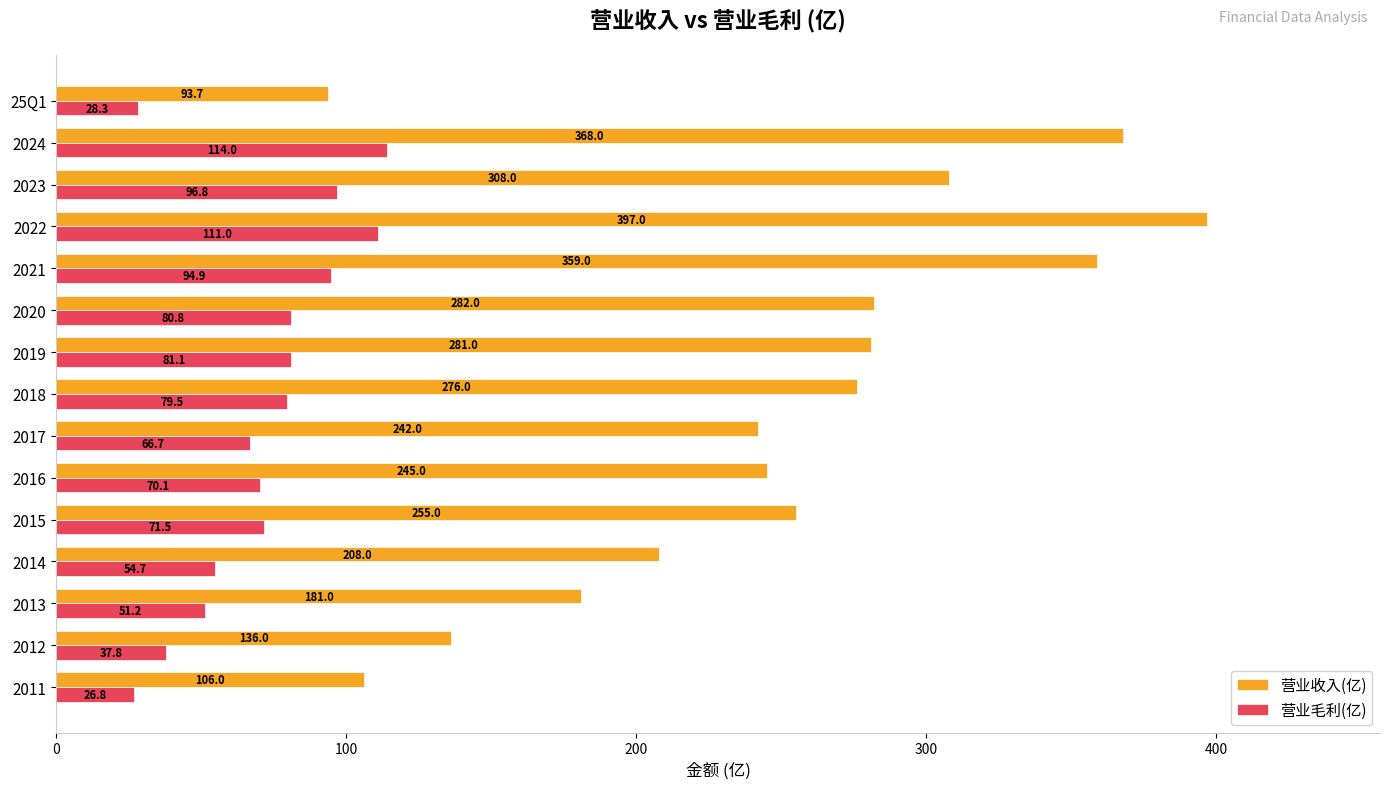

How many categories are shown in the chart?

15